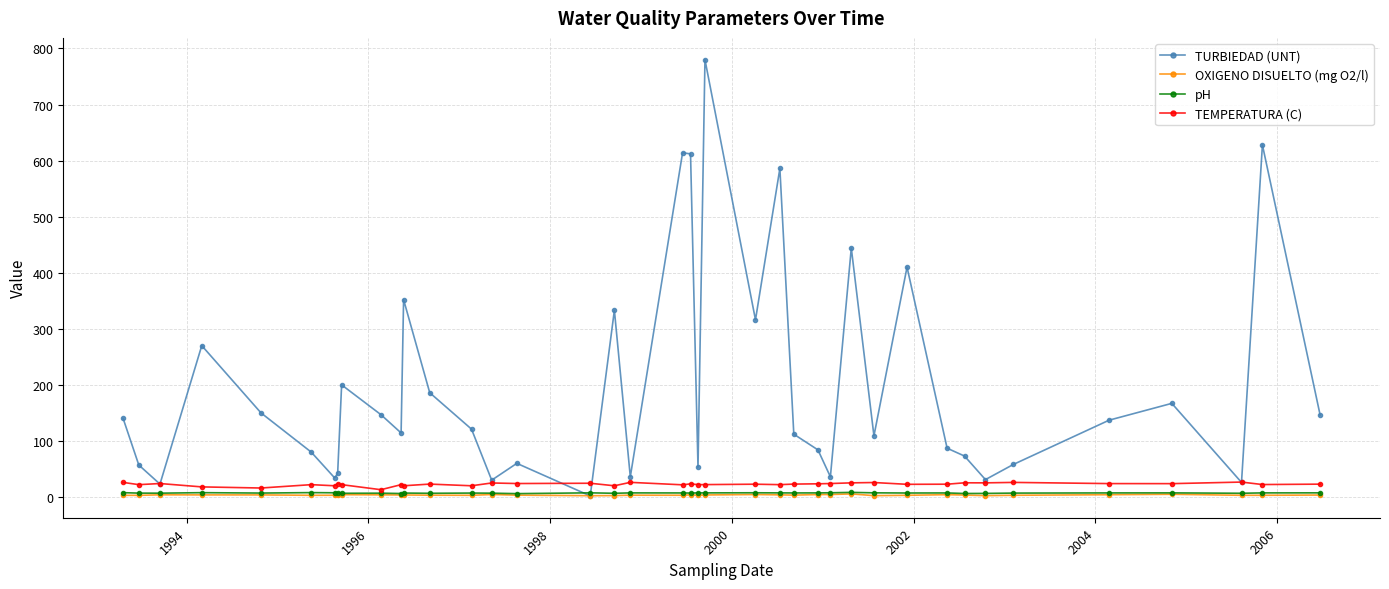

Which series has the largest range (max minus min)?

TURBIEDAD (UNT)